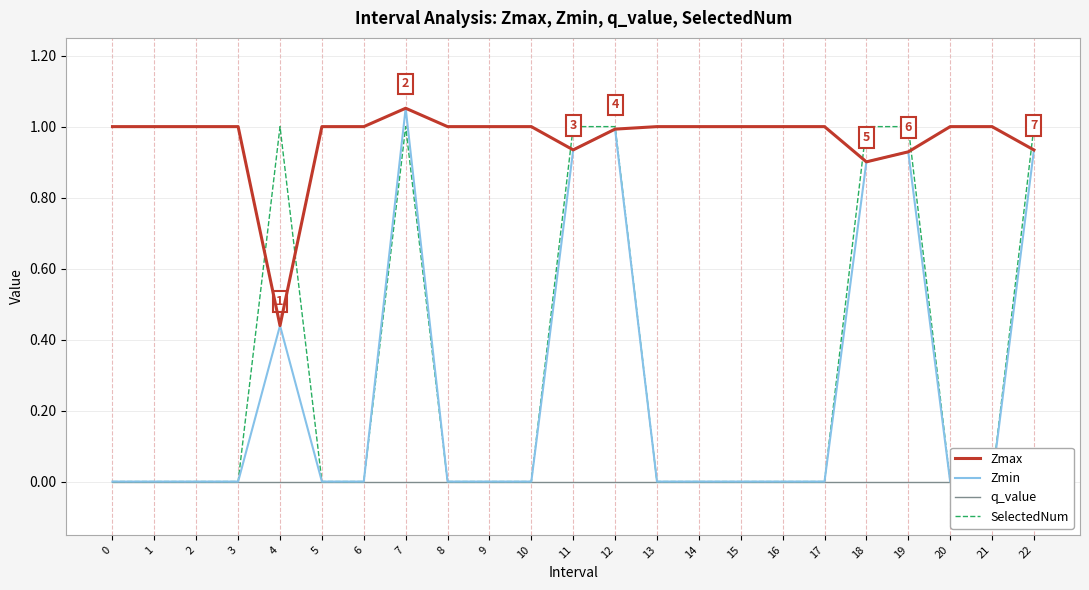

Is it true that Zmax equals 1.0 at 8?

True